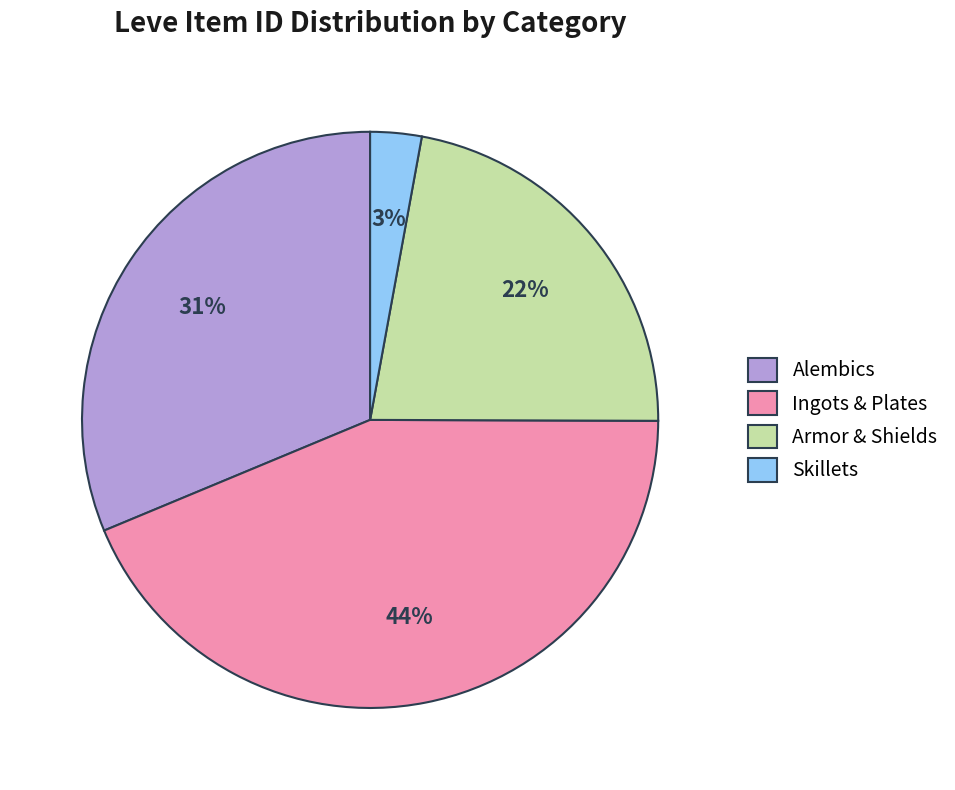

The Armor & Shields slice represents 34% of the pie. True or false?

False